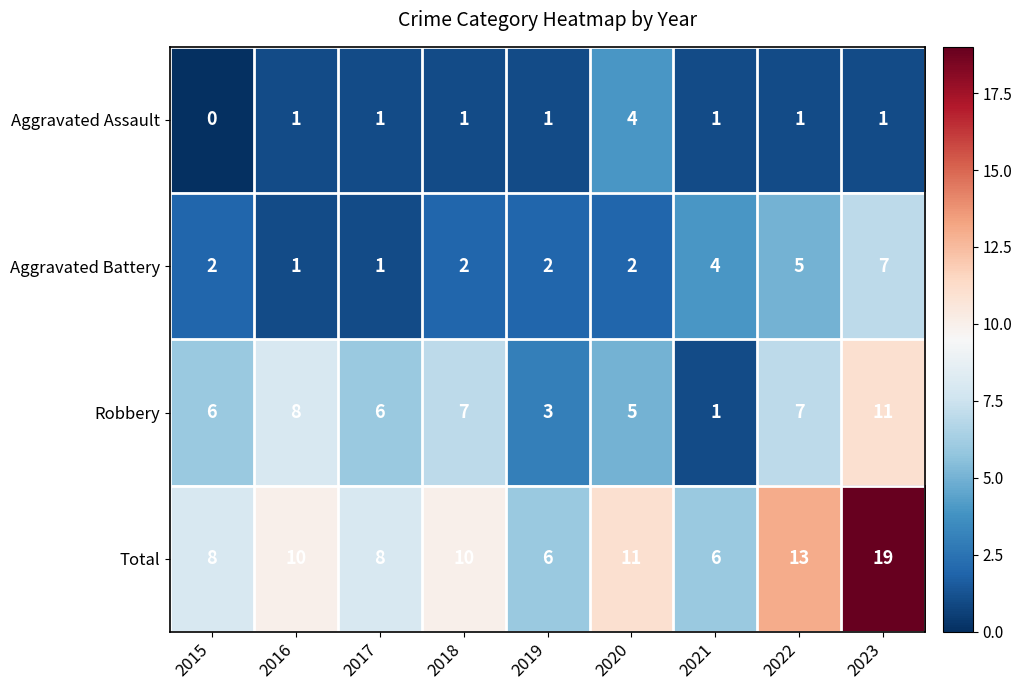

At which label is Total closest to 12?

2020